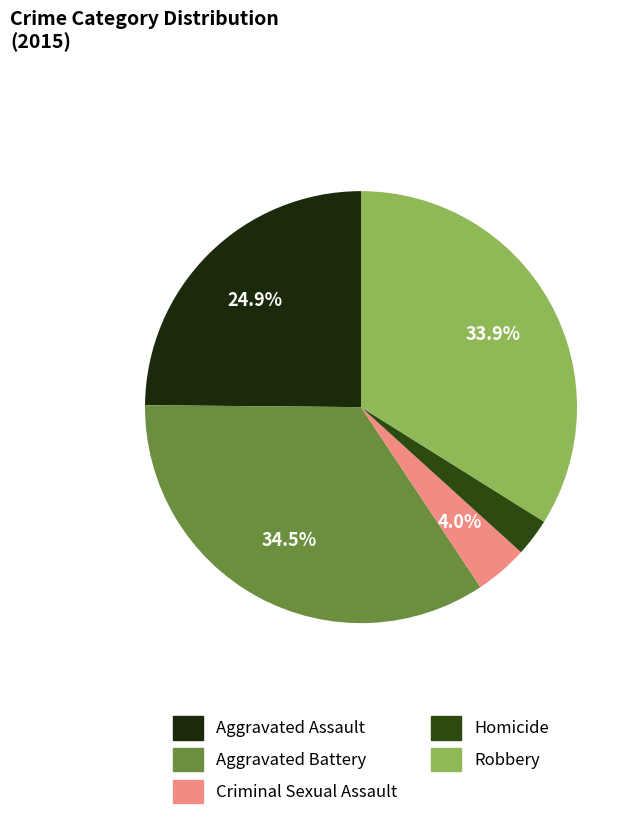

To the nearest percent, what portion does Robbery represent?

34%